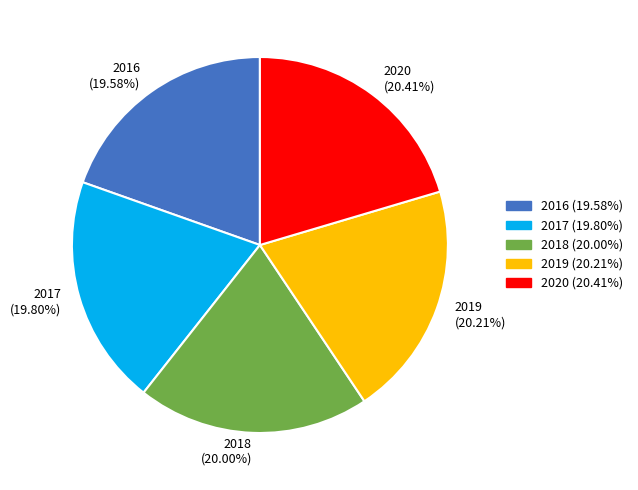

Combined, what portion of the pie is 2016 and 2017?

39.4%